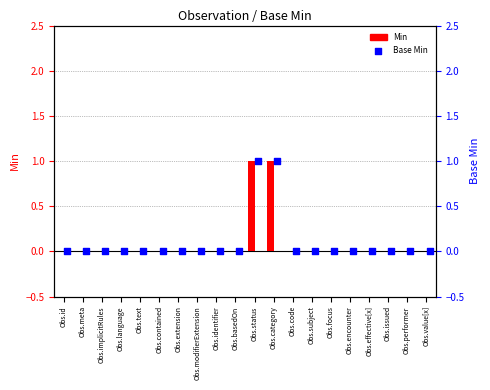

Is the value of Min at Obs.effective[x] greater than the value of Base Min at Obs.modifierExtension?

No